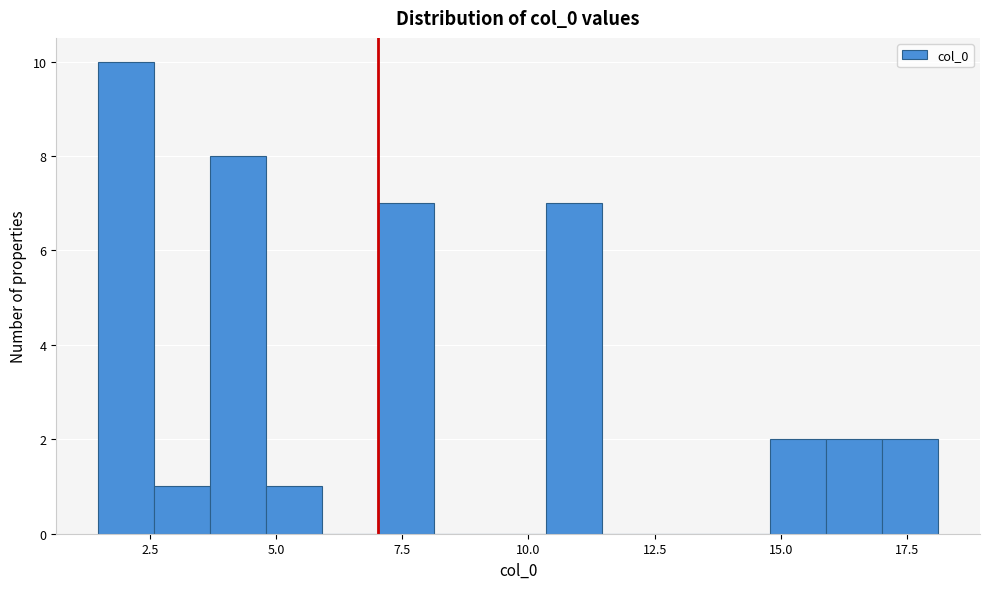

Read against the x-axis, roughly where is the centre of the tallest bar?

2.0